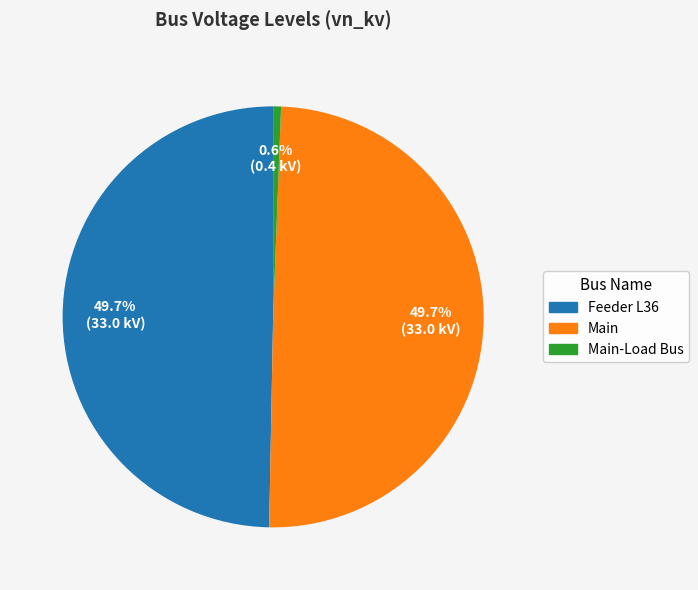

Does Main-Load Bus represent more than half of the total?

No